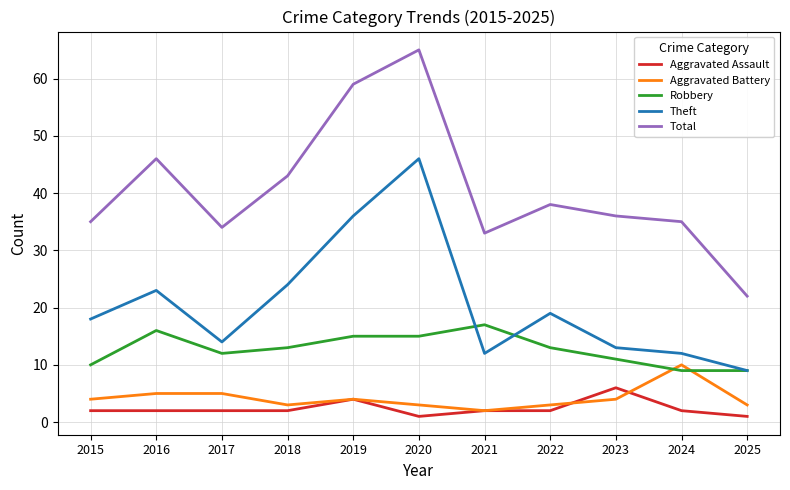

What is the maximum value for Theft?

46